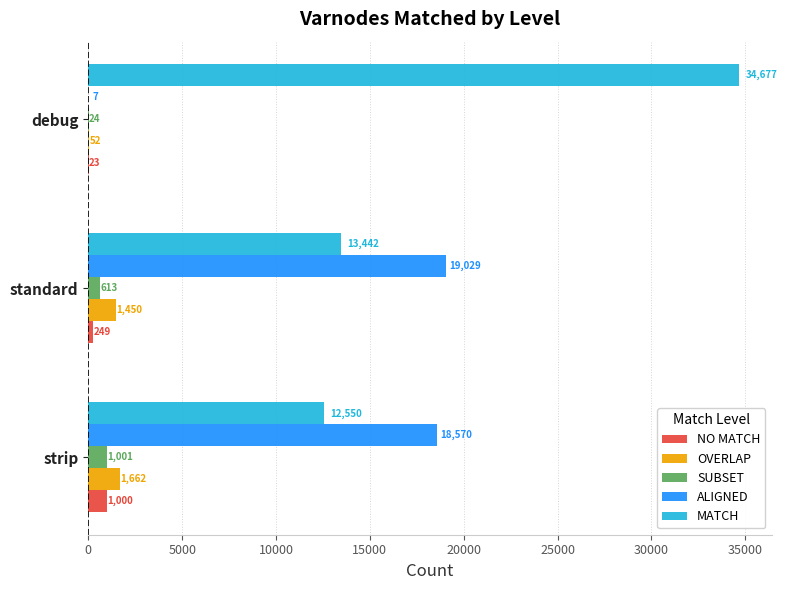

Which label corresponds to the largest value in the chart?

debug